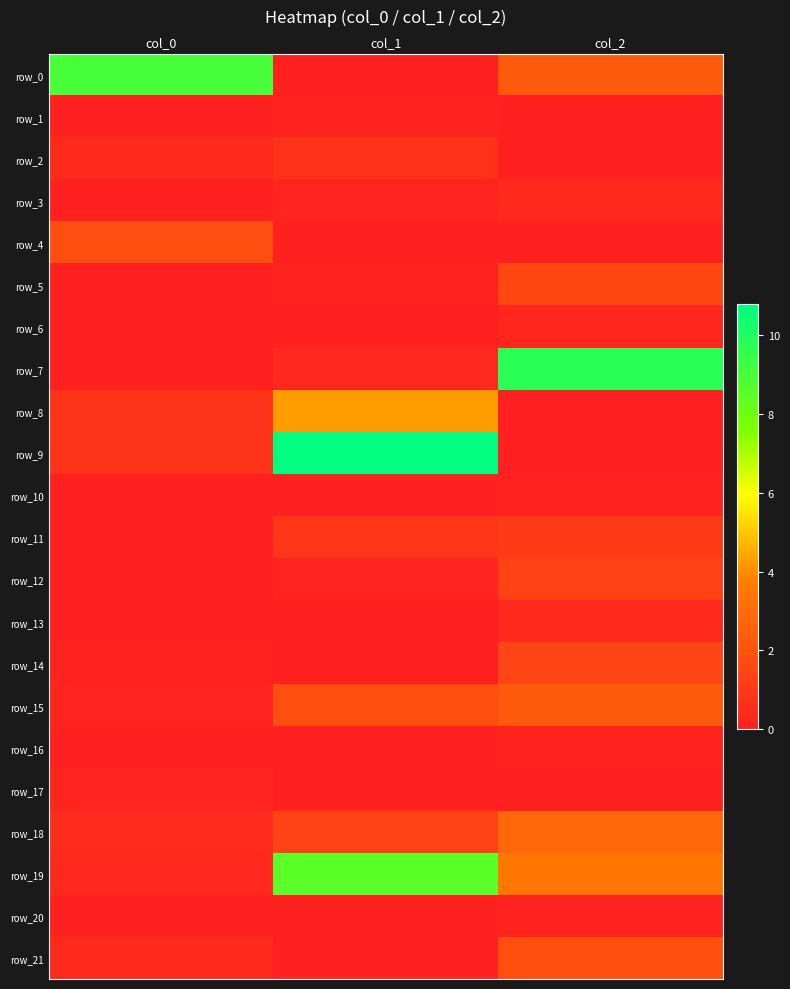

At which category does the chart reach its peak across all series?

col_1